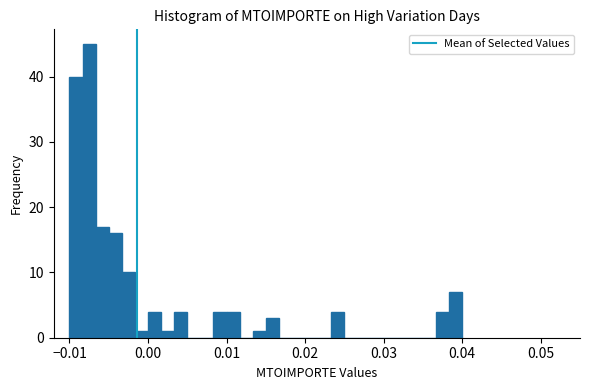

Around what value on the x-axis is the tallest bar? Give the approximate position of its centre, as read against the axis.

-0.007